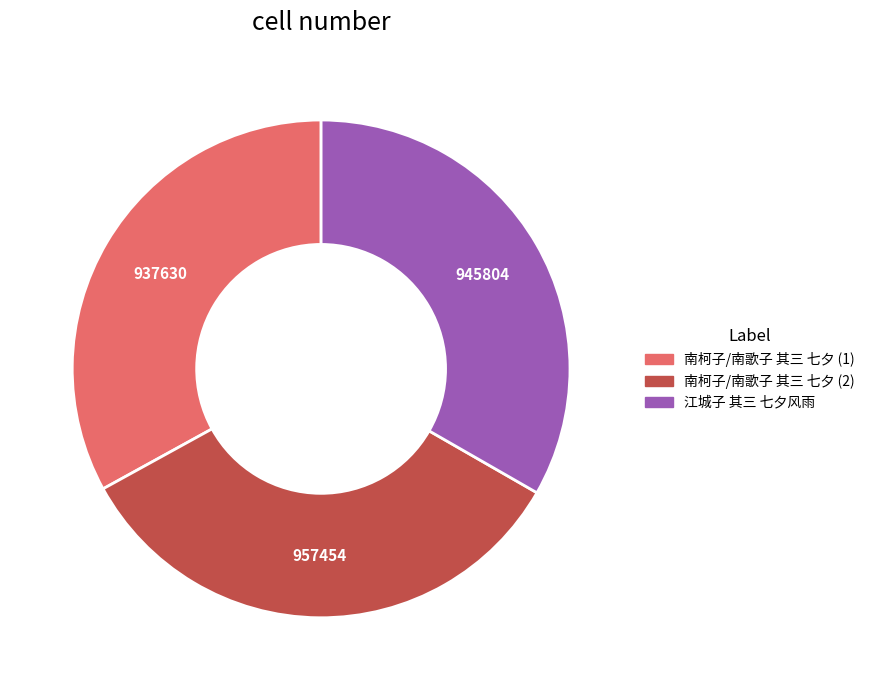

Count the number of slices in the pie.

3